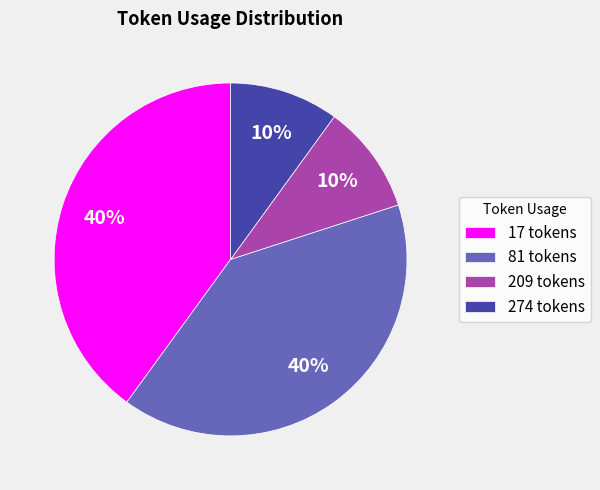

Does 274 tokens account for over 50% of the chart?

No